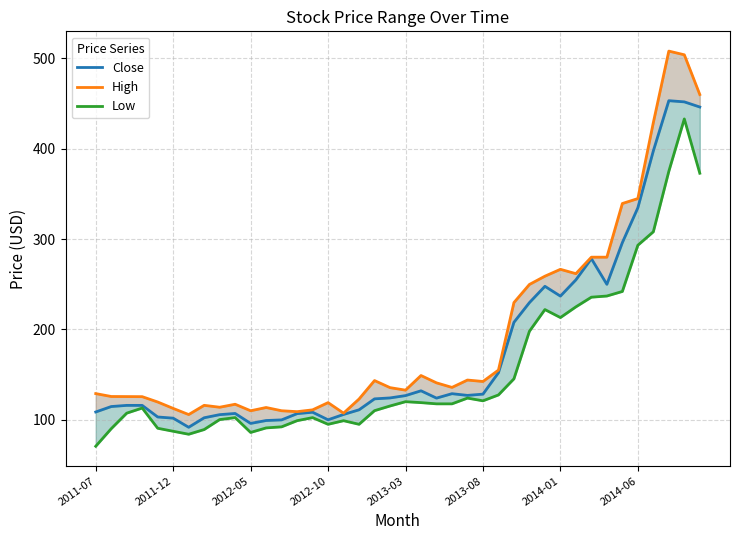

What is the difference between the maximum and second lowest values in the Close series?

357.2